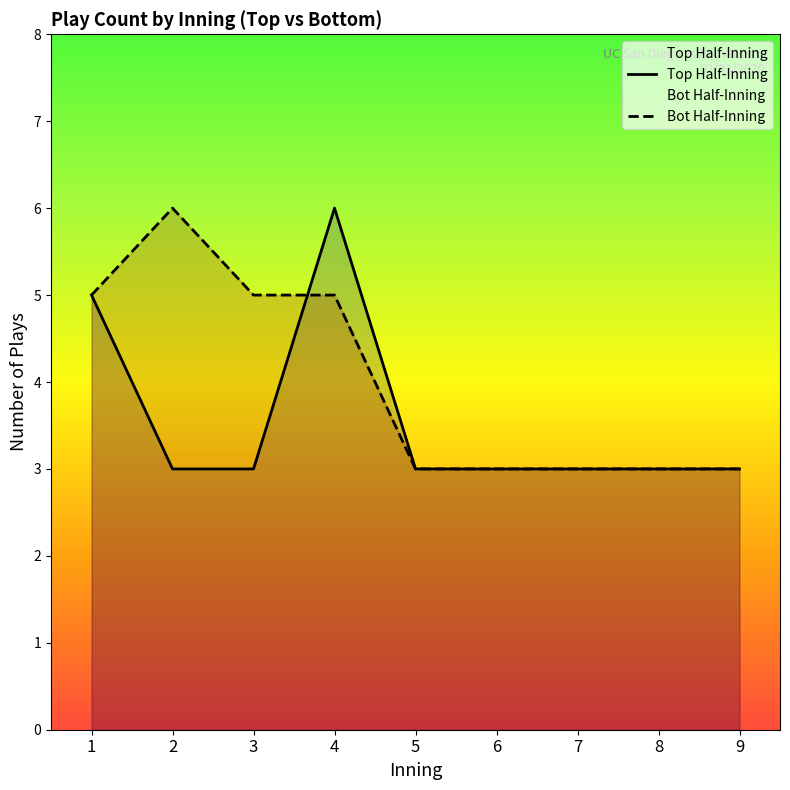

What is the lowest value of the Bot Half-Inning series?

3